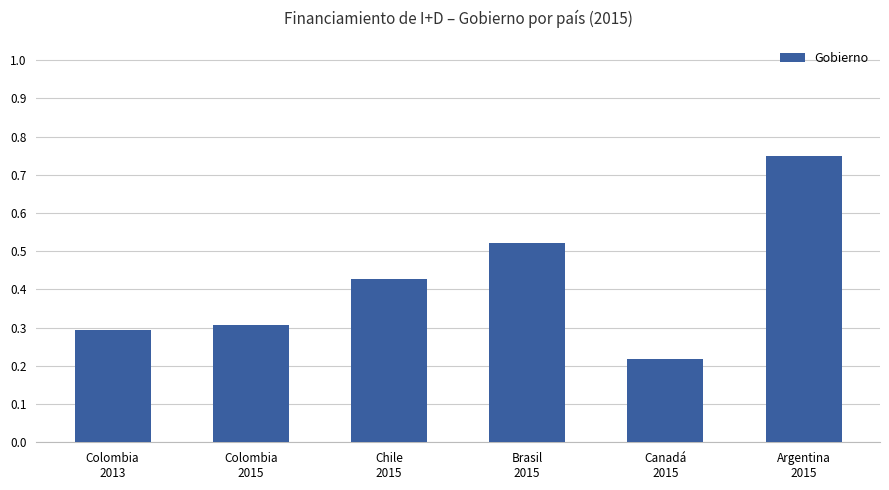

Rank the categories by value from lowest to highest.

Canadá
2015, Colombia
2013, Colombia
2015, Chile
2015, Brasil
2015, Argentina
2015